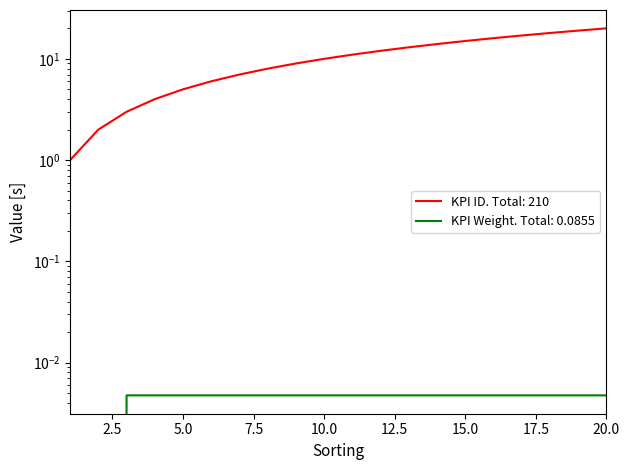

At which category is the sum across all series the highest?

20